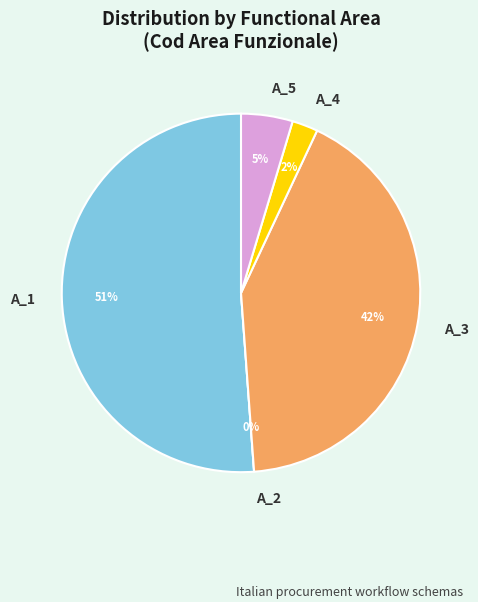

Is it true that A_2 is 1% of the pie?

False